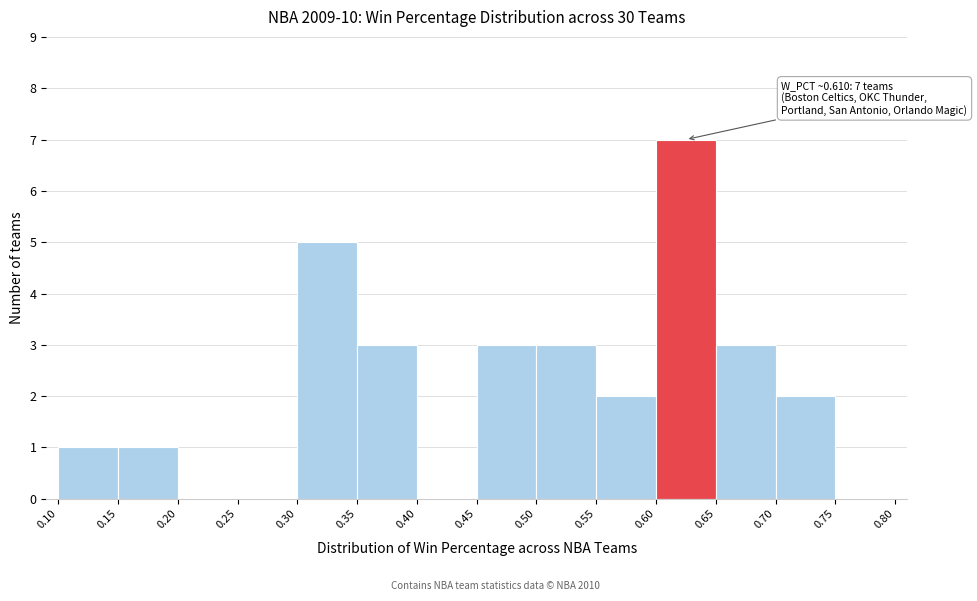

Which range on the x-axis has the tallest bar?

0.60 to 0.65